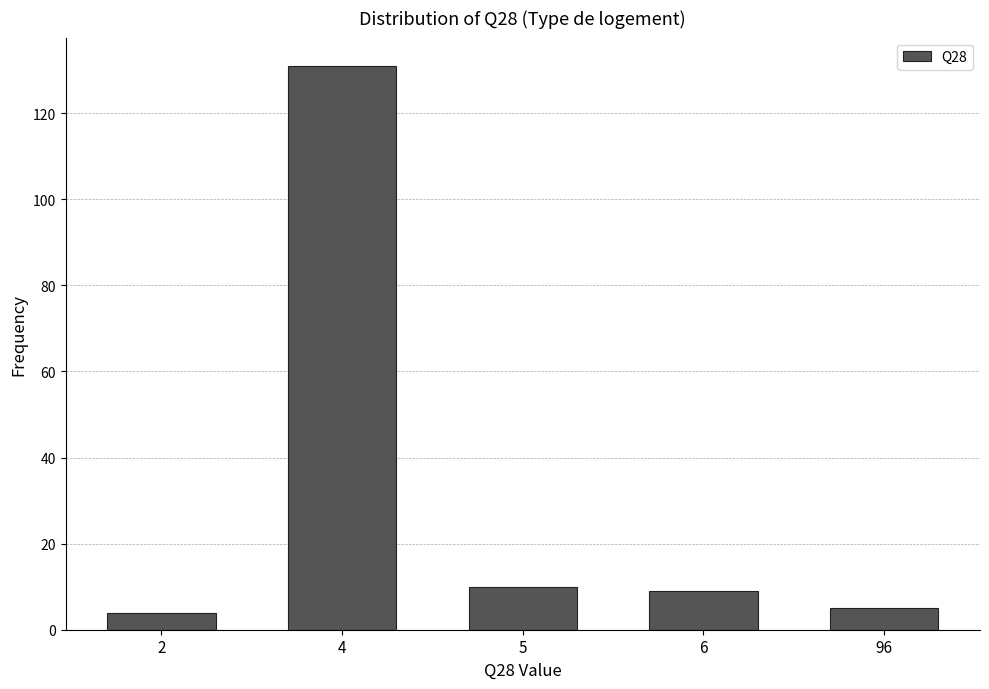

Reading left to right, extract all data points from this chart.

4	131	10	9	5